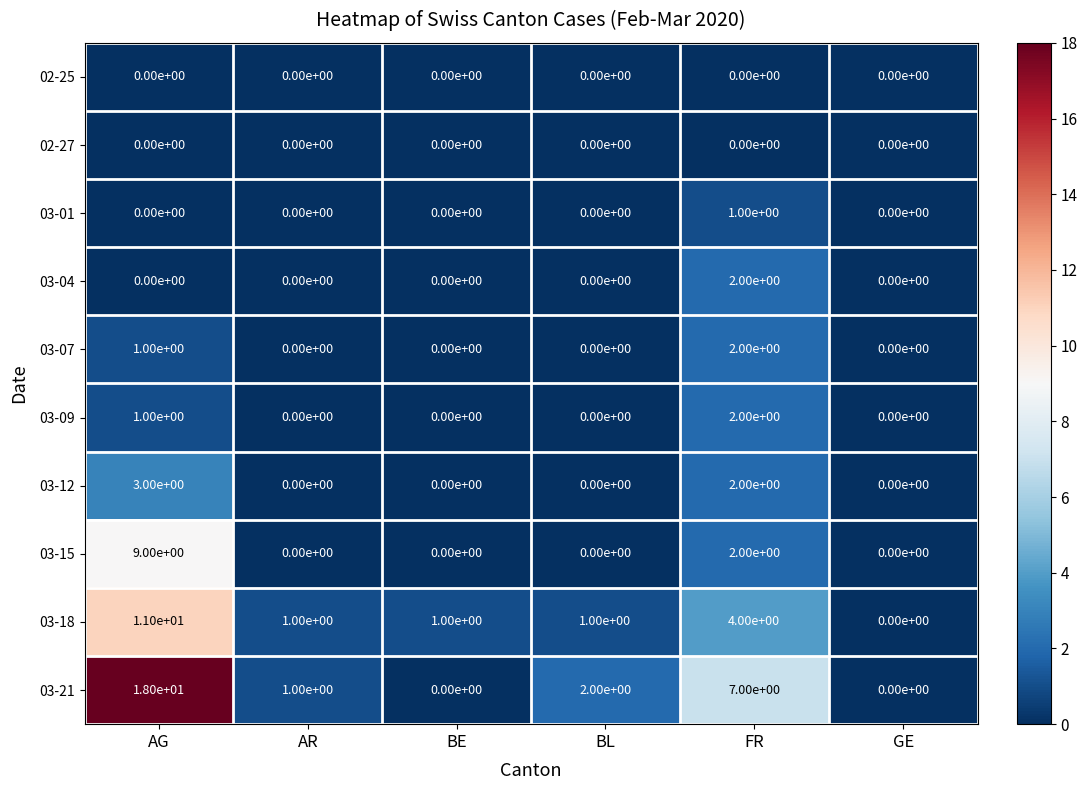

Which series has the largest range (max minus min)?

03-21